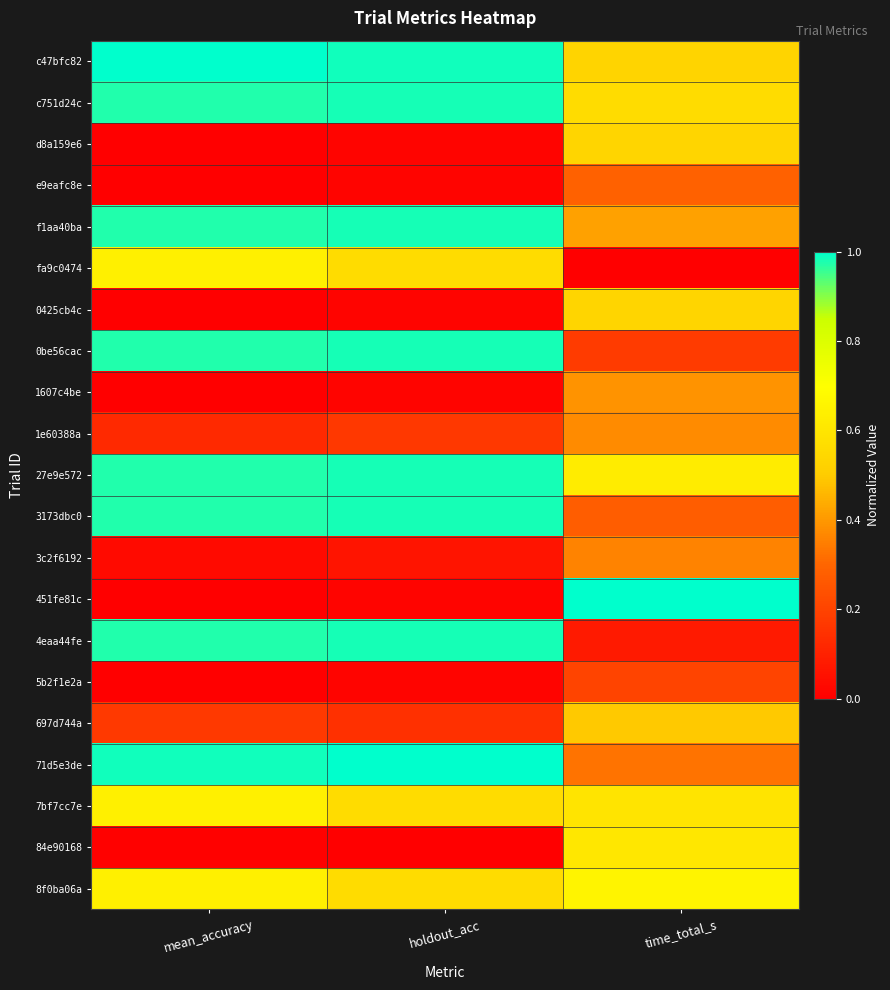

Reading left to right, extract all data points from this chart.

c47bfc82: mean_accuracy=1.0	holdout_acc=1.0	time_total_s=0.5
c751d24c: mean_accuracy=1.0	holdout_acc=1.0	time_total_s=0.6
d8a159e6: mean_accuracy=0.0	holdout_acc=0.0	time_total_s=0.5
e9eafc8e: mean_accuracy=0.0	holdout_acc=0.0	time_total_s=0.3
f1aa40ba: mean_accuracy=1.0	holdout_acc=1.0	time_total_s=0.4
fa9c0474: mean_accuracy=0.6	holdout_acc=0.6	time_total_s=0.0
0425cb4c: mean_accuracy=0.0	holdout_acc=0.0	time_total_s=0.5
0be56cac: mean_accuracy=1.0	holdout_acc=1.0	time_total_s=0.2
1607c4be: mean_accuracy=0.0	holdout_acc=0.0	time_total_s=0.4
1e60388a: mean_accuracy=0.1	holdout_acc=0.2	time_total_s=0.4
27e9e572: mean_accuracy=1.0	holdout_acc=1.0	time_total_s=0.6
3173dbc0: mean_accuracy=1.0	holdout_acc=1.0	time_total_s=0.3
3c2f6192: mean_accuracy=0.0	holdout_acc=0.1	time_total_s=0.4
451fe81c: mean_accuracy=0.0	holdout_acc=0.0	time_total_s=1.0
4eaa44fe: mean_accuracy=1.0	holdout_acc=1.0	time_total_s=0.1
5b2f1e2a: mean_accuracy=0.0	holdout_acc=0.0	time_total_s=0.2
697d744a: mean_accuracy=0.2	holdout_acc=0.1	time_total_s=0.5
71d5e3de: mean_accuracy=1.0	holdout_acc=1.0	time_total_s=0.3
7bf7cc7e: mean_accuracy=0.6	holdout_acc=0.6	time_total_s=0.6
84e90168: mean_accuracy=0.0	holdout_acc=0.0	time_total_s=0.6
8f0ba06a: mean_accuracy=0.6	holdout_acc=0.6	time_total_s=0.7